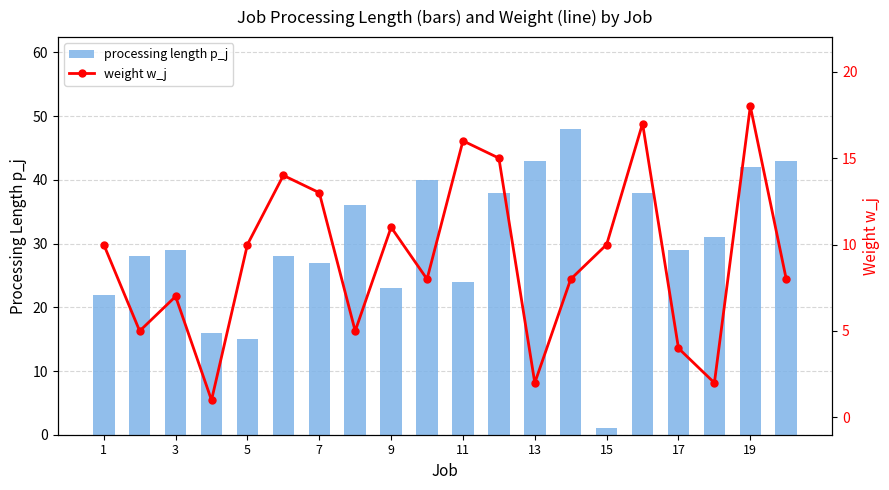

What is the maximum value for processing length p_j?

48